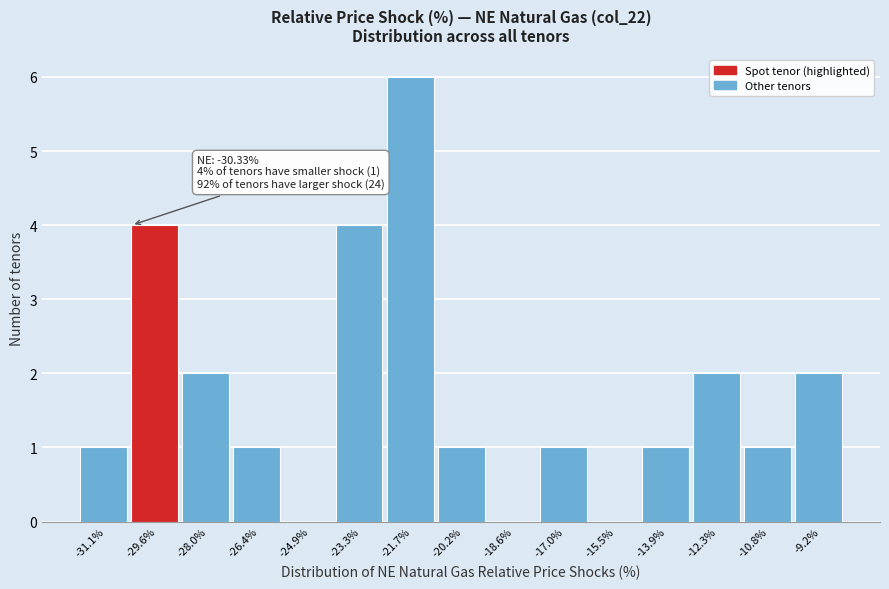

Which range on the x-axis has the tallest bar?

-22.6 to -21.0